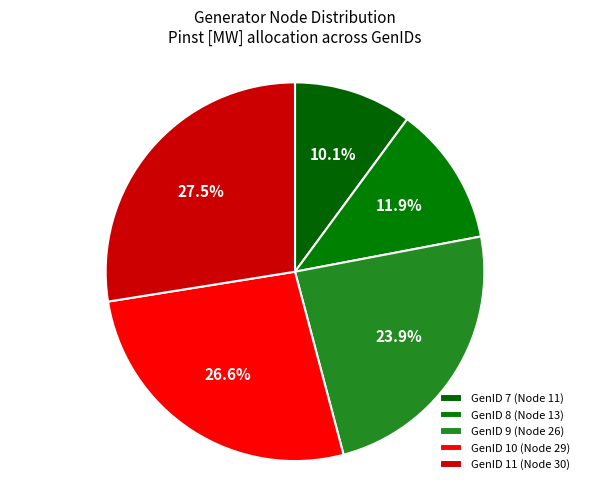

Rank the categories by value from lowest to highest.

GenID 7 (Node 11), GenID 8 (Node 13), GenID 9 (Node 26), GenID 10 (Node 29), GenID 11 (Node 30)